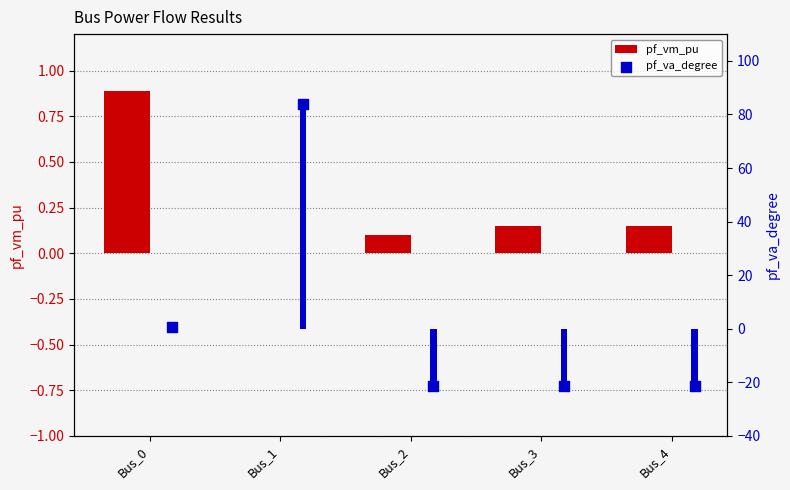

Which series has the largest Y range (max minus min)?

pf_va_degree